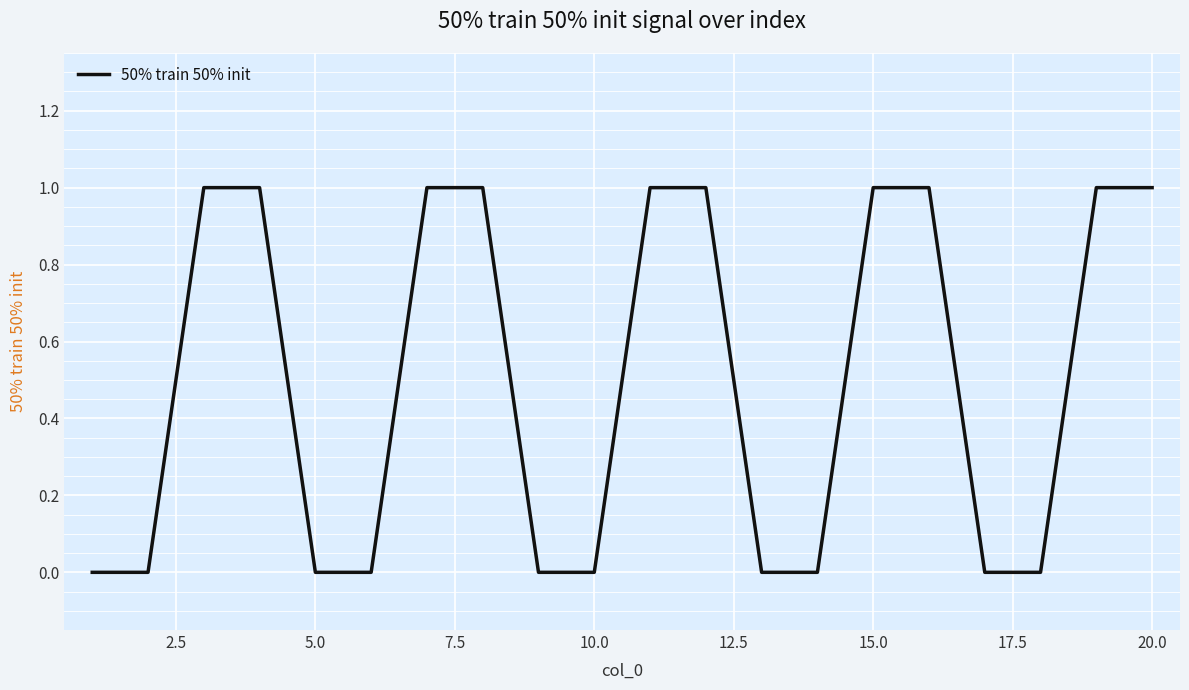

How many series are shown in this chart?

1